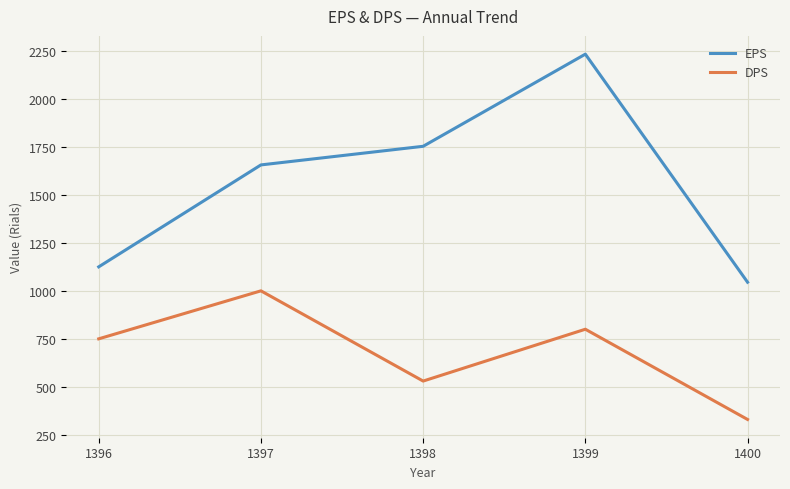

At 1400, list the series in order from smallest to largest.

DPS, EPS